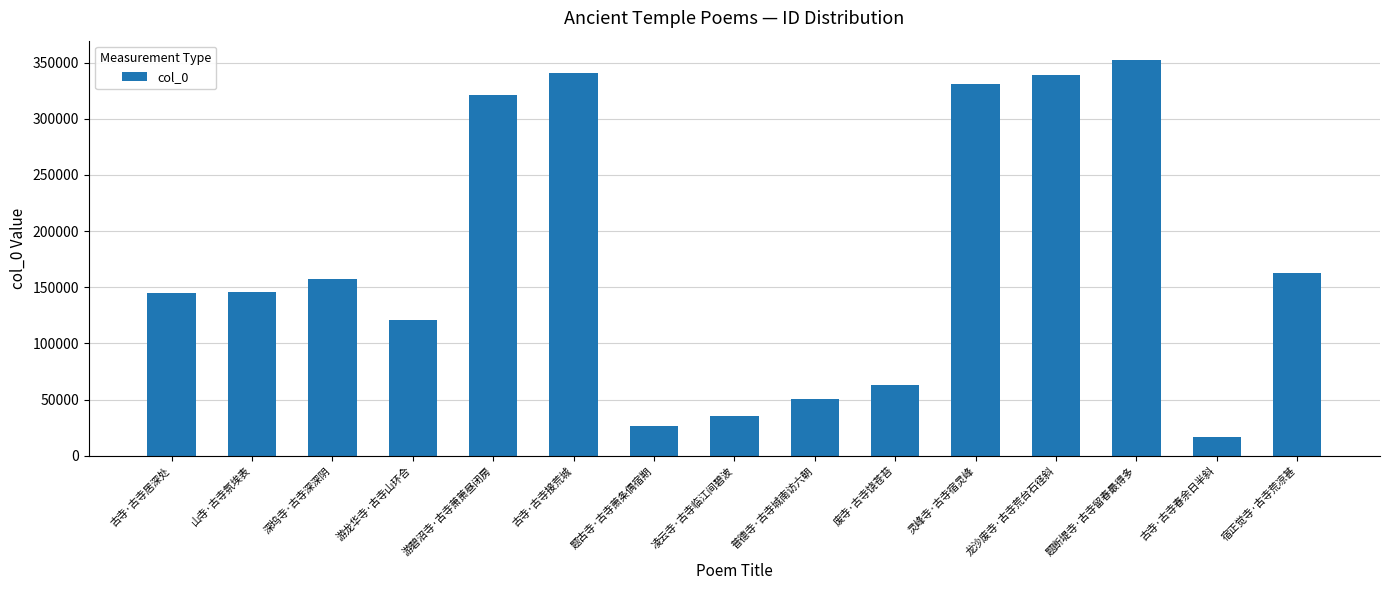

The value at 龙沙废寺·古寺荒台石径斜 is 339262. True or false?

True